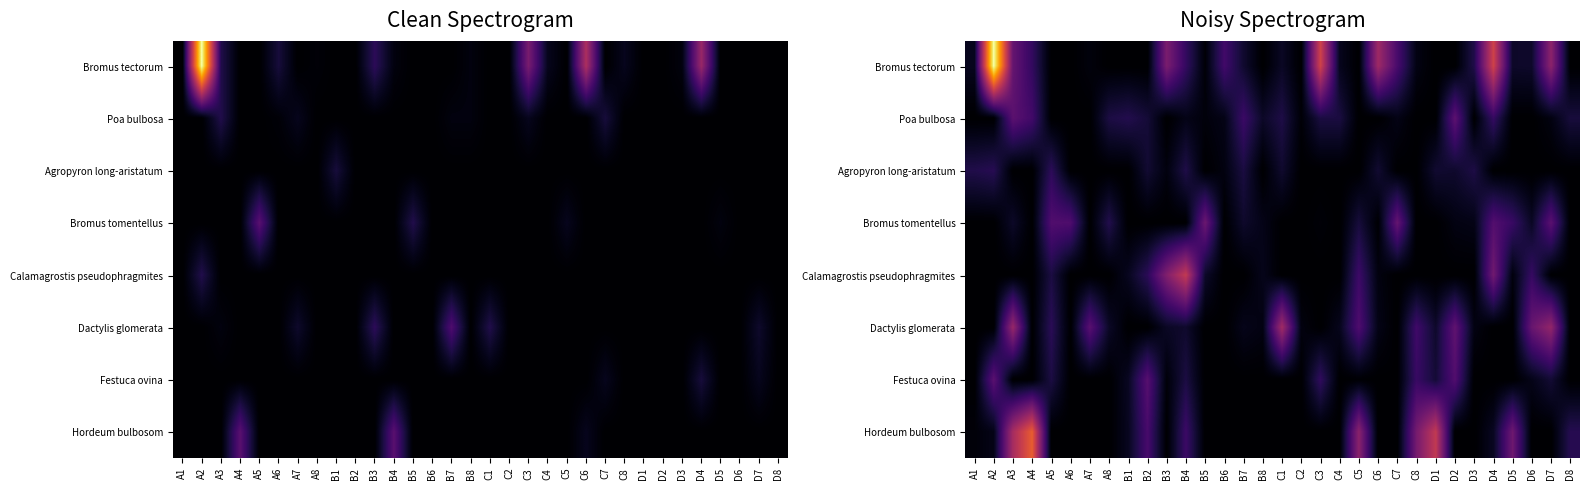

Count the number of categories in the chart.

32